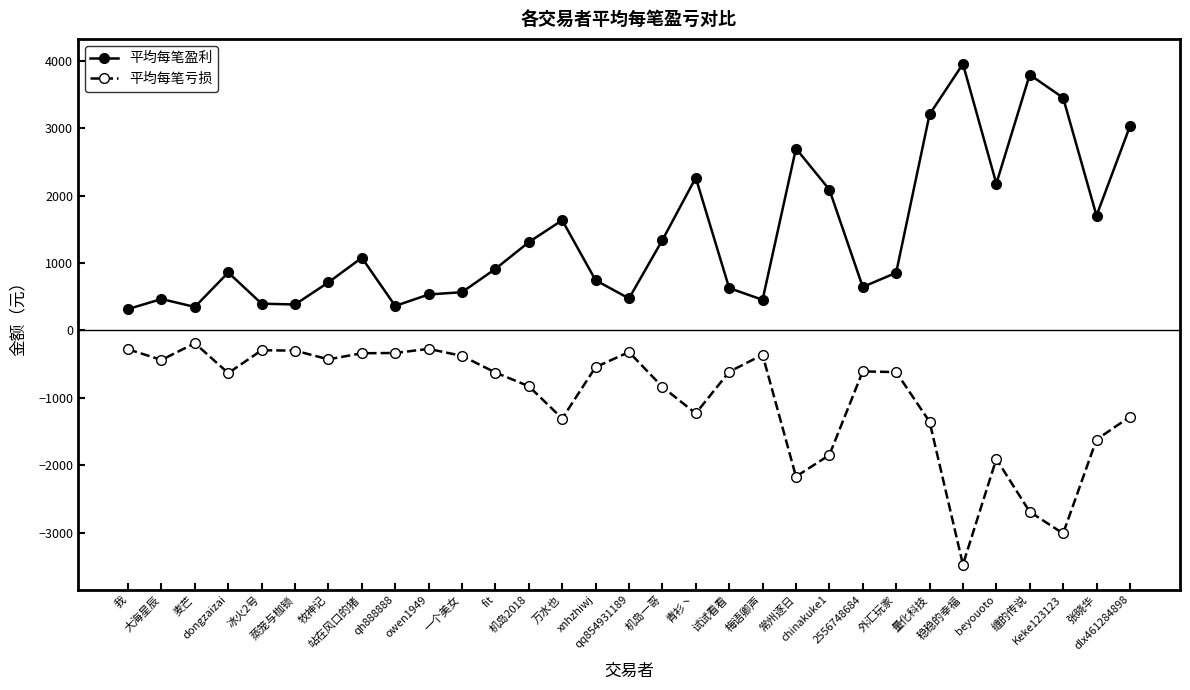

True or false: 平均每笔盈利 and 平均每笔亏损 intersect in this chart.

False